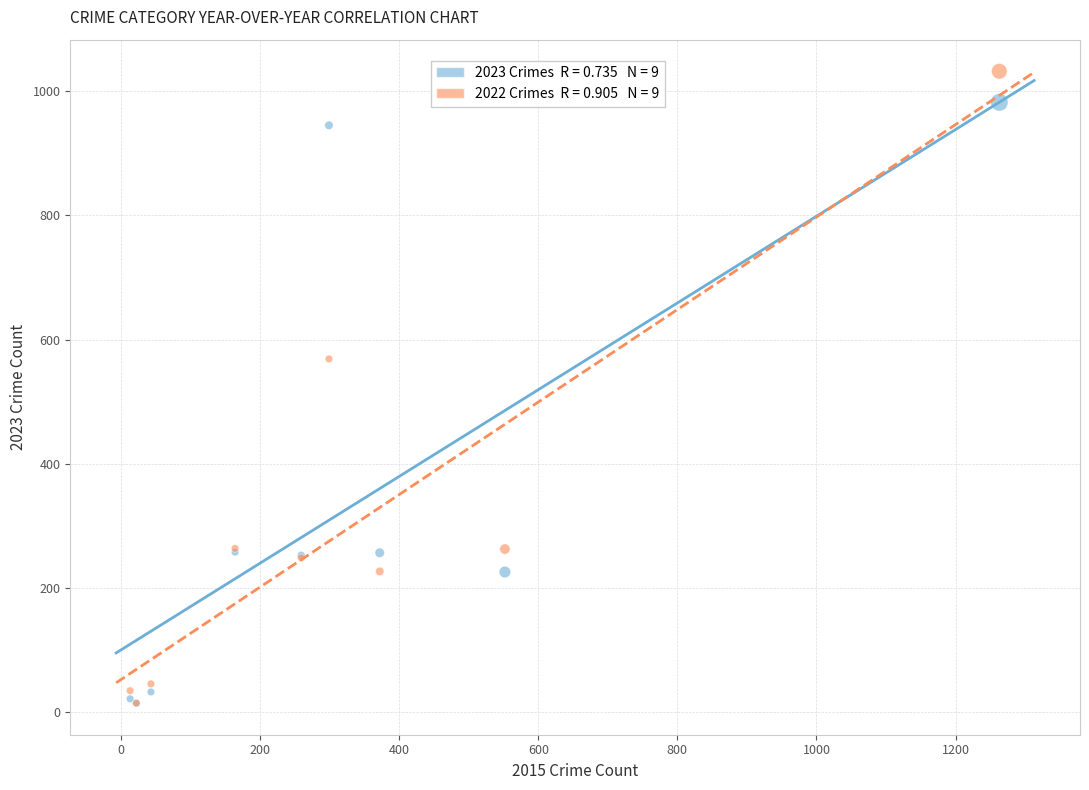

Across all series, what Y value is closest to 523?

569